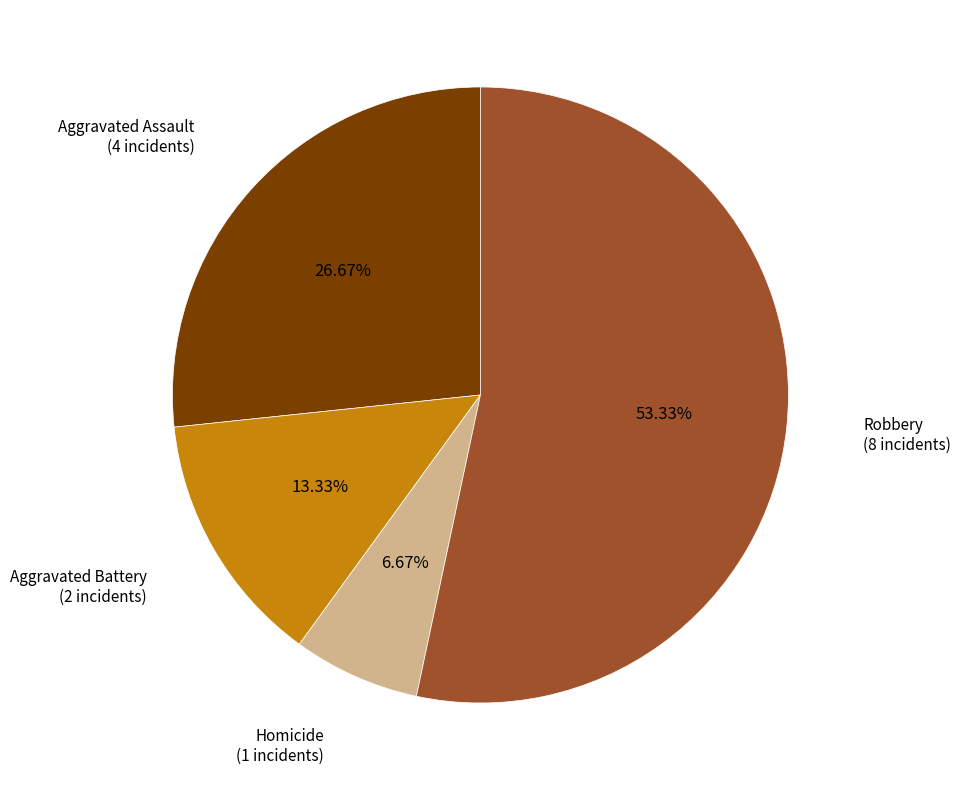

Does any single category account for the majority?

Yes